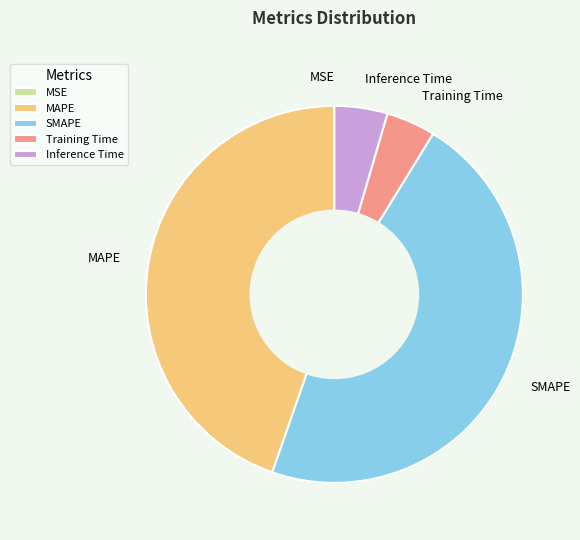

Is the sum of Inference Time and MAPE greater than half?

No